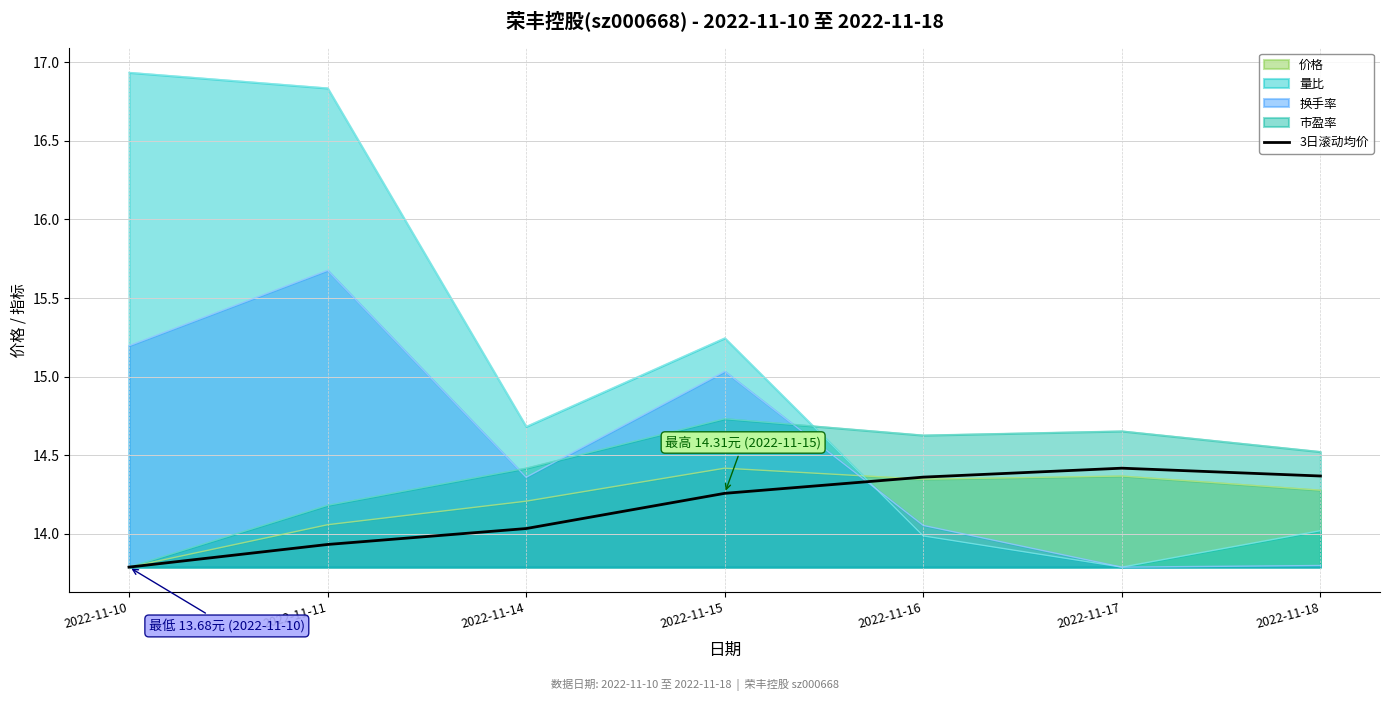

Reading left to right, transcribe all the data shown in this chart.

13.8	13.9	14.0	14.3	14.4	14.4	14.4